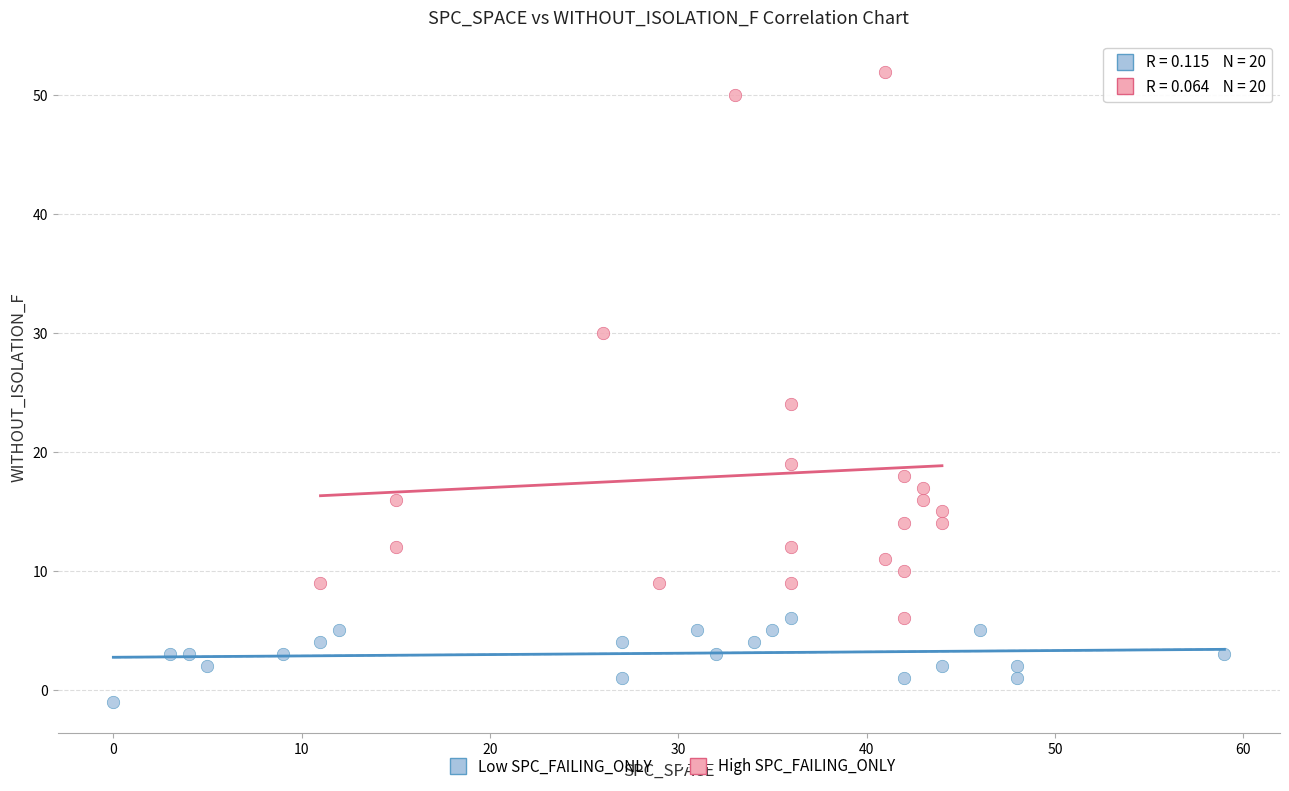

Which series contains the lowest Y value?

Low SPC_FAILING_ONLY